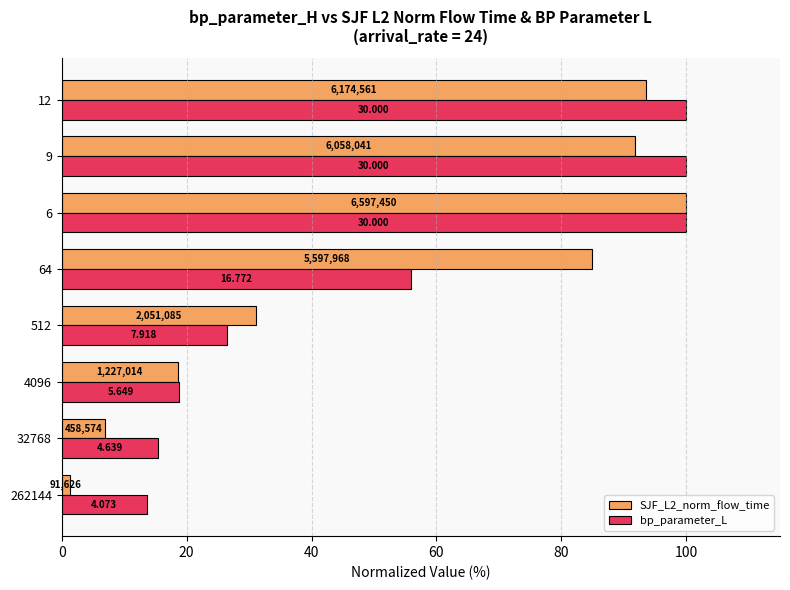

What are all the series names shown in the legend?

SJF_L2_norm_flow_time, bp_parameter_L